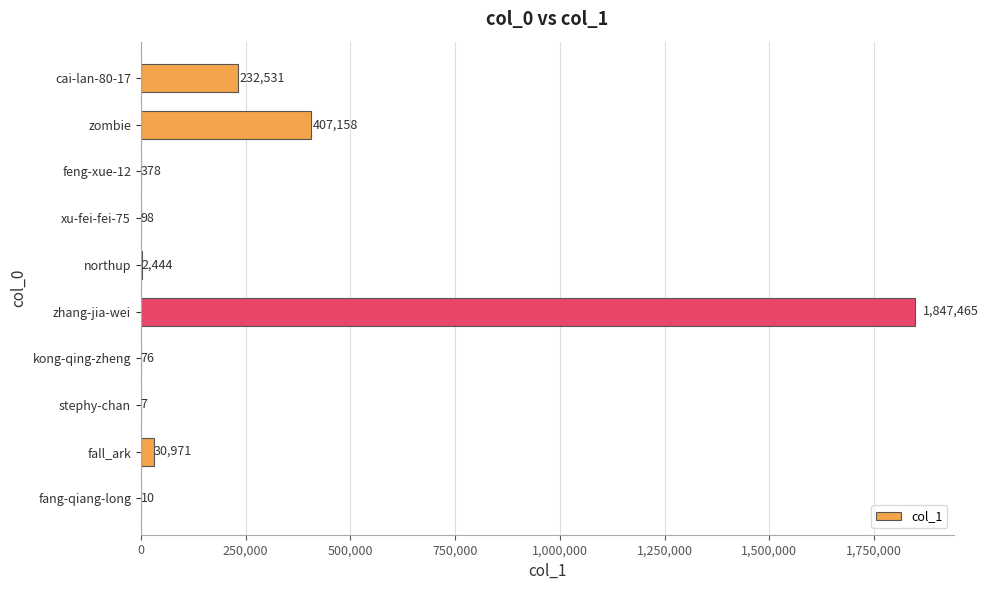

Which label corresponds to the largest value in the chart?

zhang-jia-wei